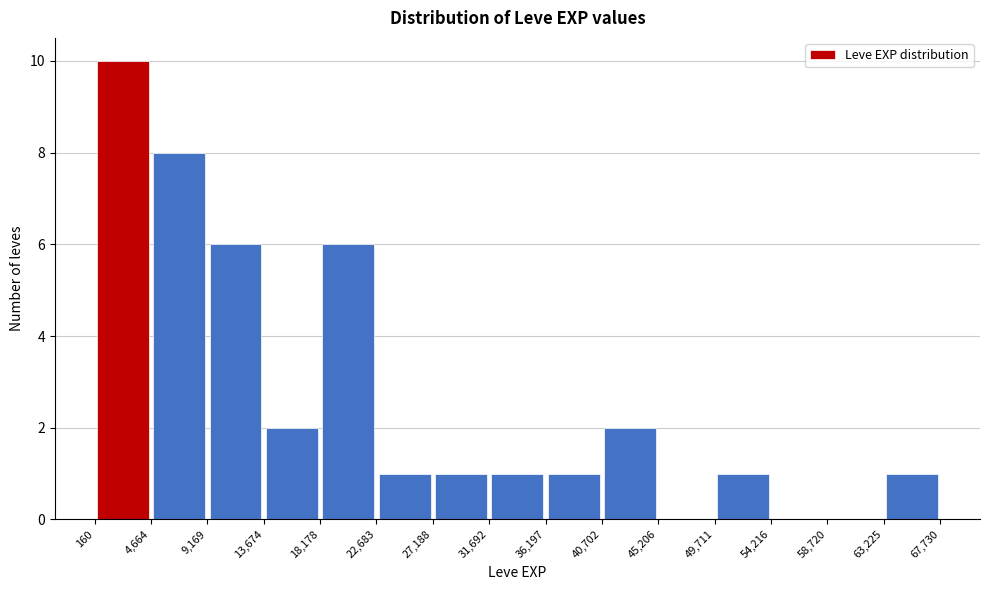

Which range on the x-axis has the tallest bar?

160 to 4,664